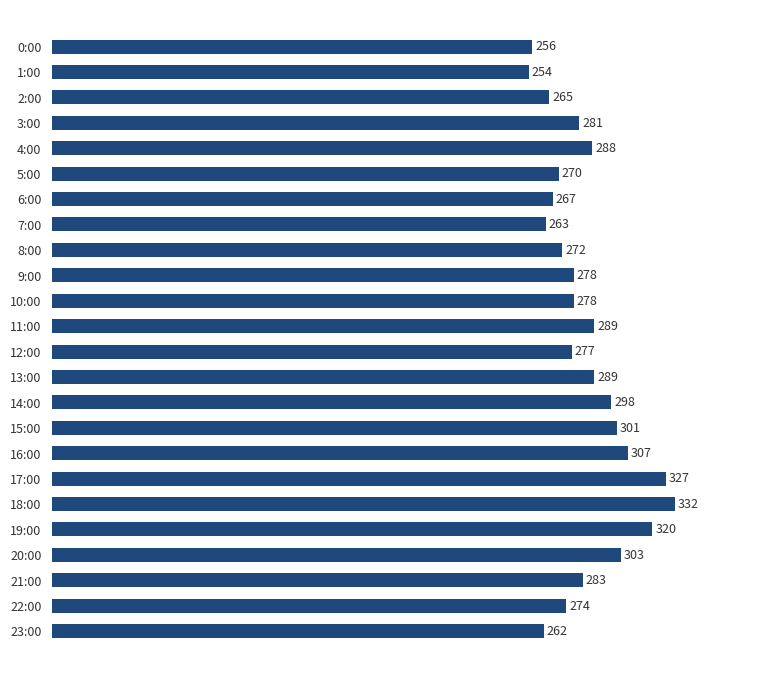

Reading bottom to top, list all the values displayed in this chart.

23:00=262	22:00=274	21:00=283	20:00=303	19:00=320	18:00=332	17:00=327	16:00=307	15:00=301	14:00=298	13:00=289	12:00=277	11:00=289	10:00=278	9:00=278	8:00=272	7:00=263	6:00=267	5:00=270	4:00=288	3:00=281	2:00=265	1:00=254	0:00=256